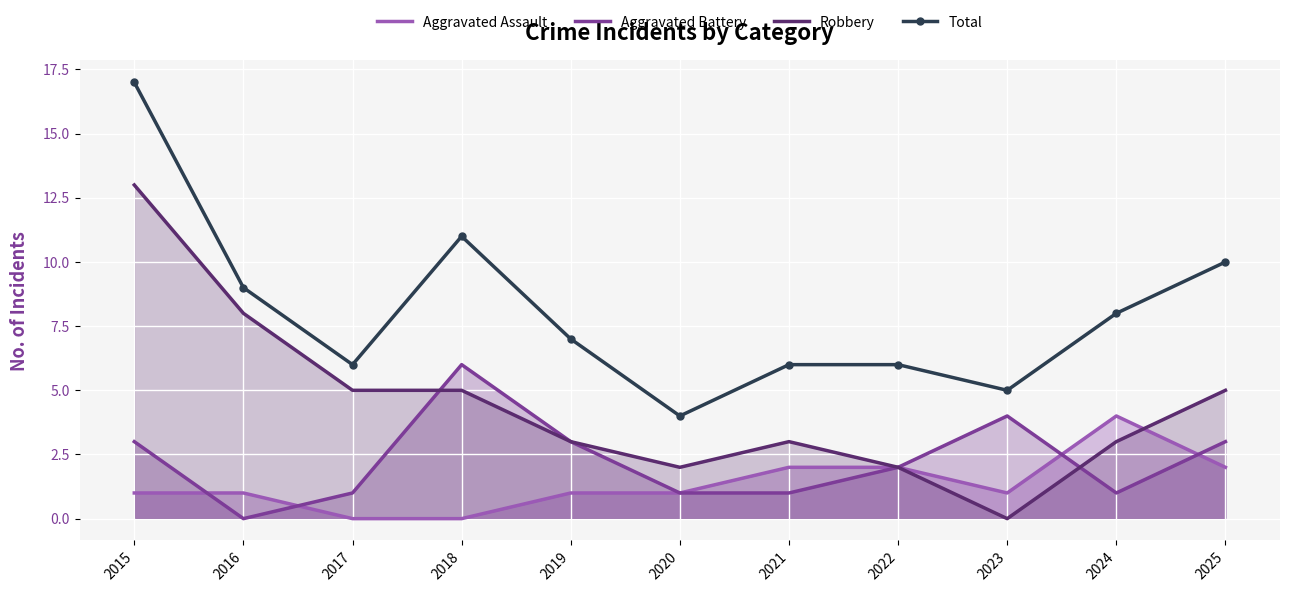

Reading right to left, what are all the values shown in this chart?

Aggravated Assault: 2	4	1	2	2	1	1	0	0	1	1
Aggravated Battery: 3	1	4	2	1	1	3	6	1	0	3
Robbery: 5	3	0	2	3	2	3	5	5	8	13
Total: 10	8	5	6	6	4	7	11	6	9	17